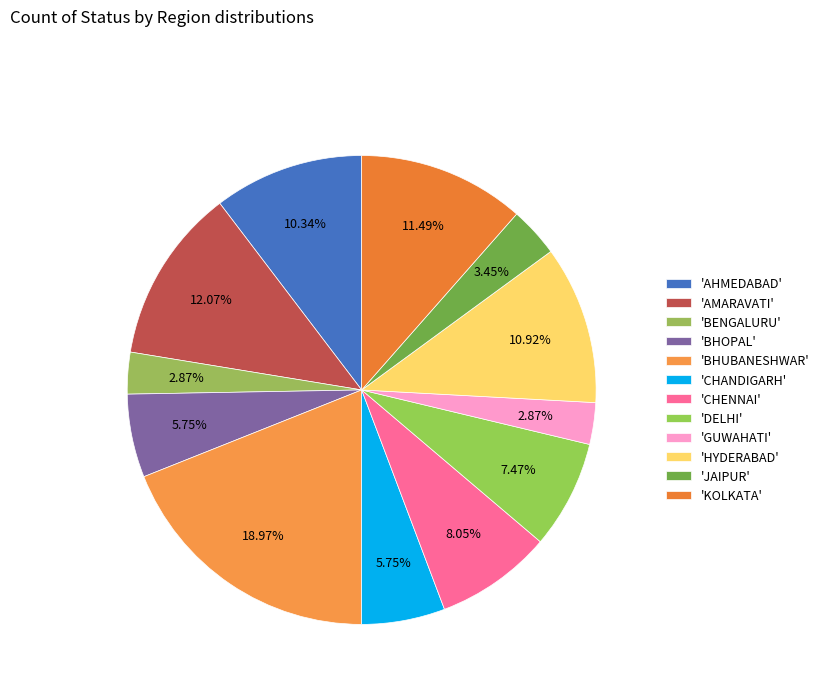

Count the number of slices in the pie.

12